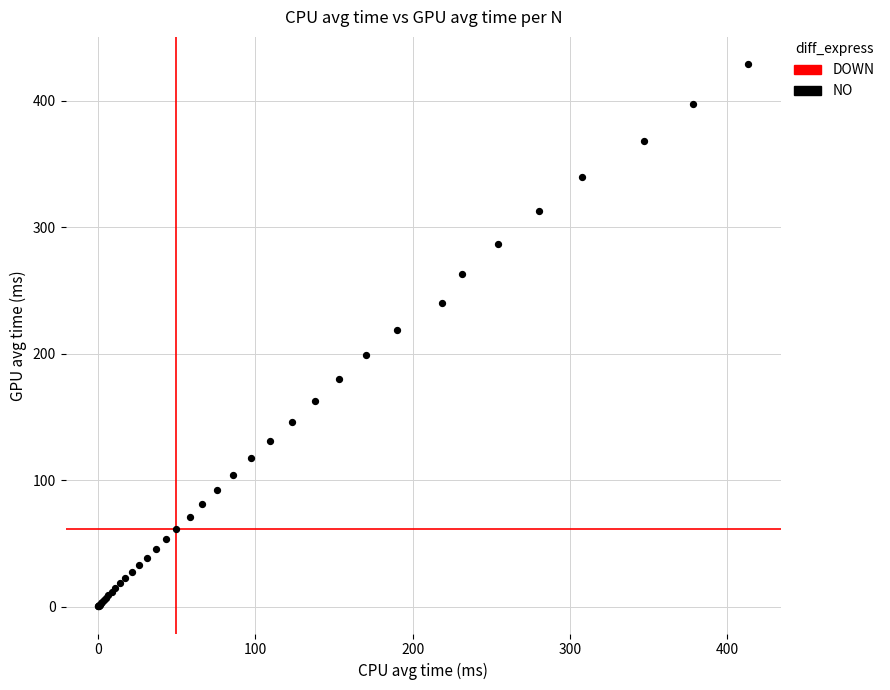

What Y value in the scatter plot is closest to 214?

218.9